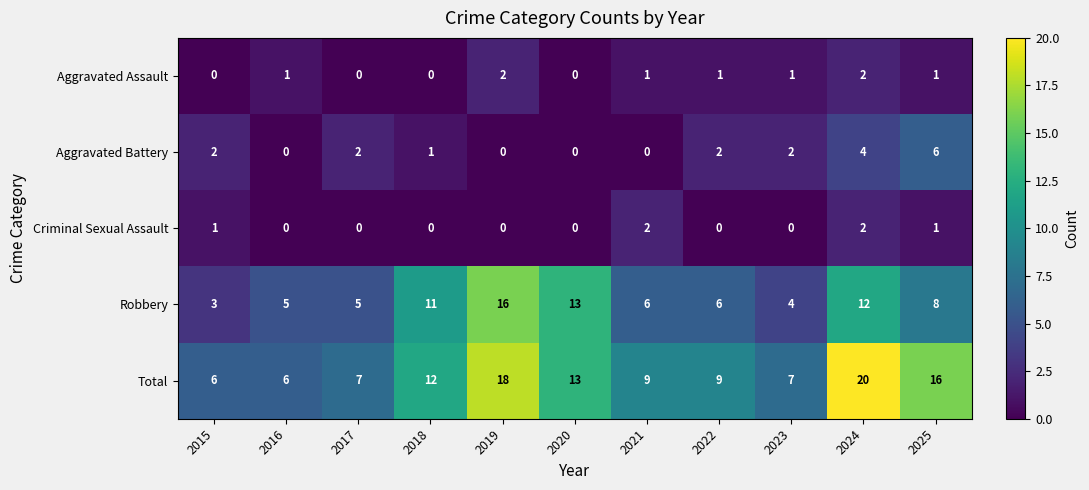

The value of Aggravated Battery at 2022 is 2. True or false?

True